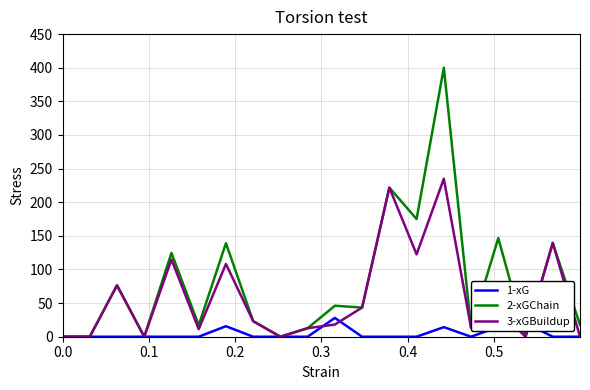

What is the average value of the 3-xGBuildup series?

59.0